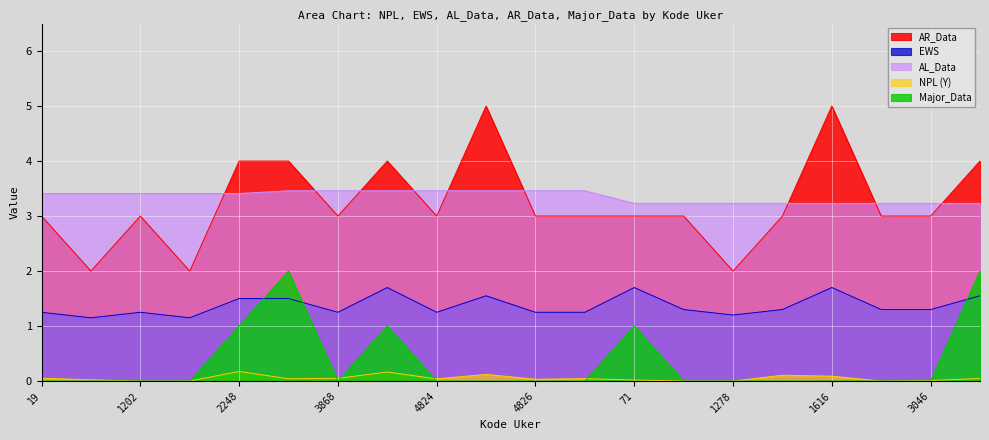

Which label corresponds to the largest value in the chart?

4825